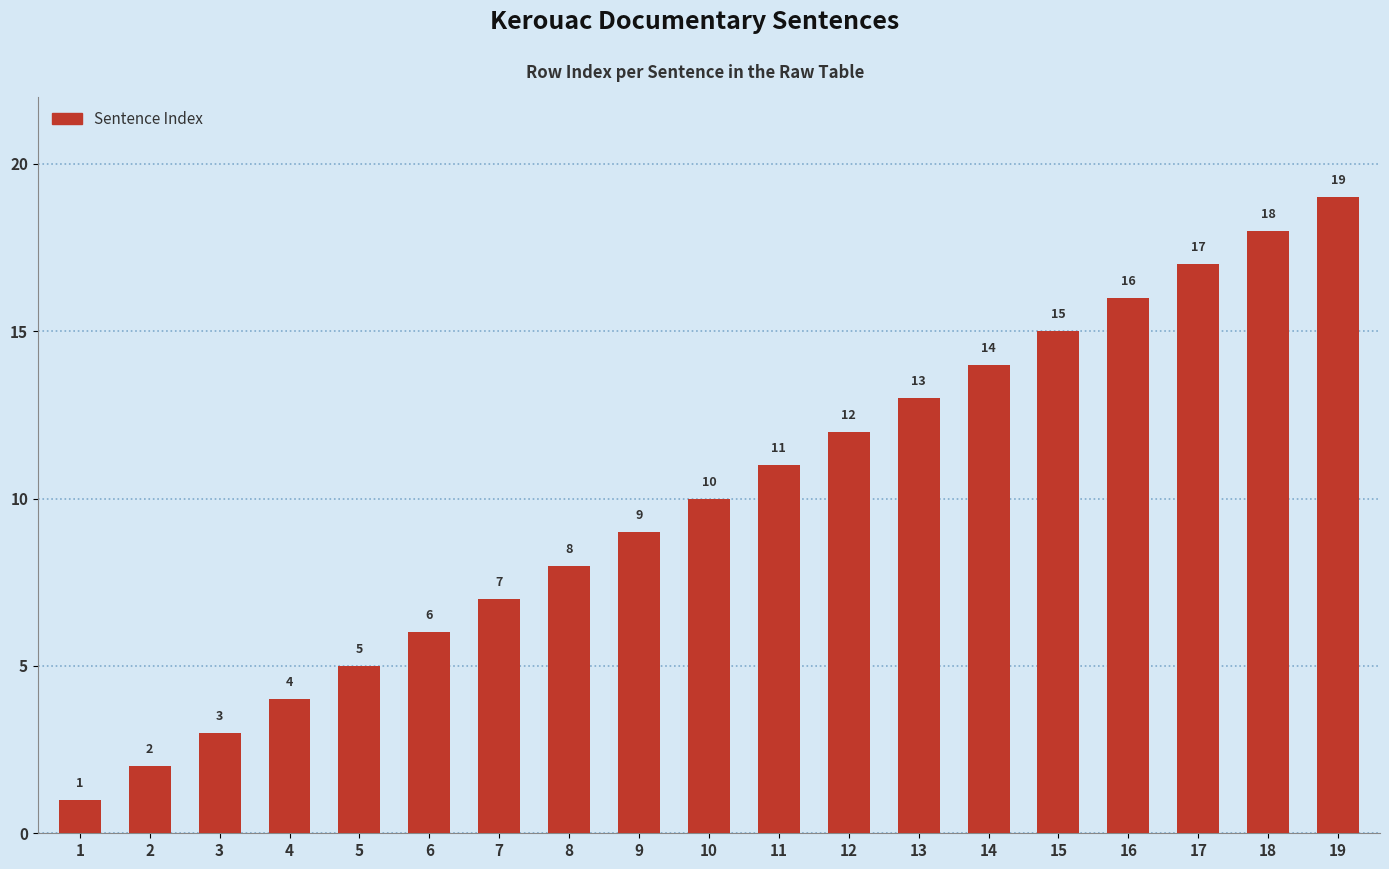

Reading right to left, what are all the values shown in this chart?

19=19	18=18	17=17	16=16	15=15	14=14	13=13	12=12	11=11	10=10	9=9	8=8	7=7	6=6	5=5	4=4	3=3	2=2	1=1